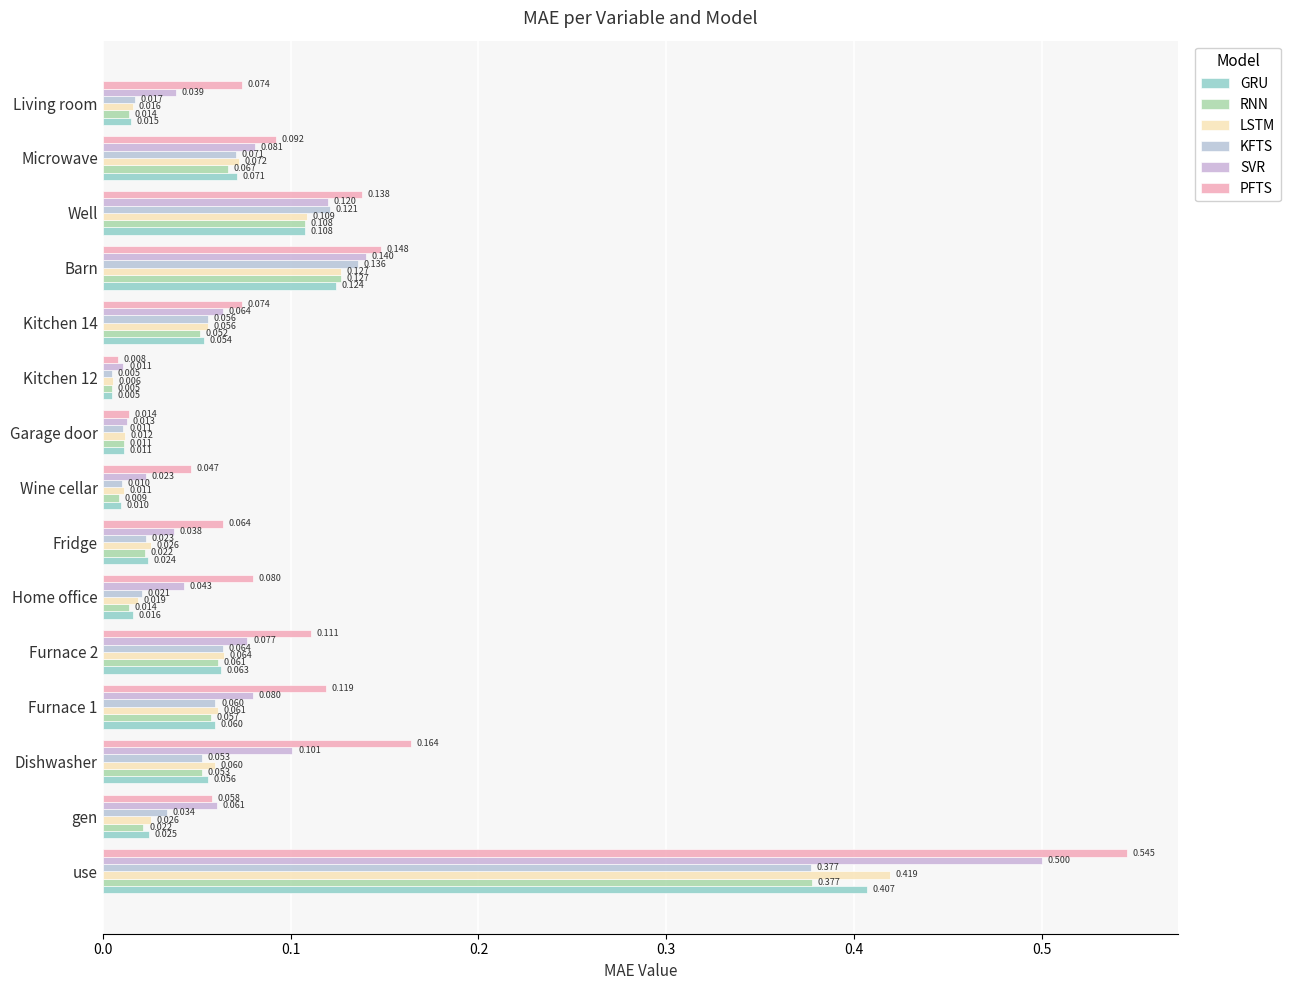

List the series in order of their peak value, lowest first.

KFTS, RNN, GRU, LSTM, SVR, PFTS